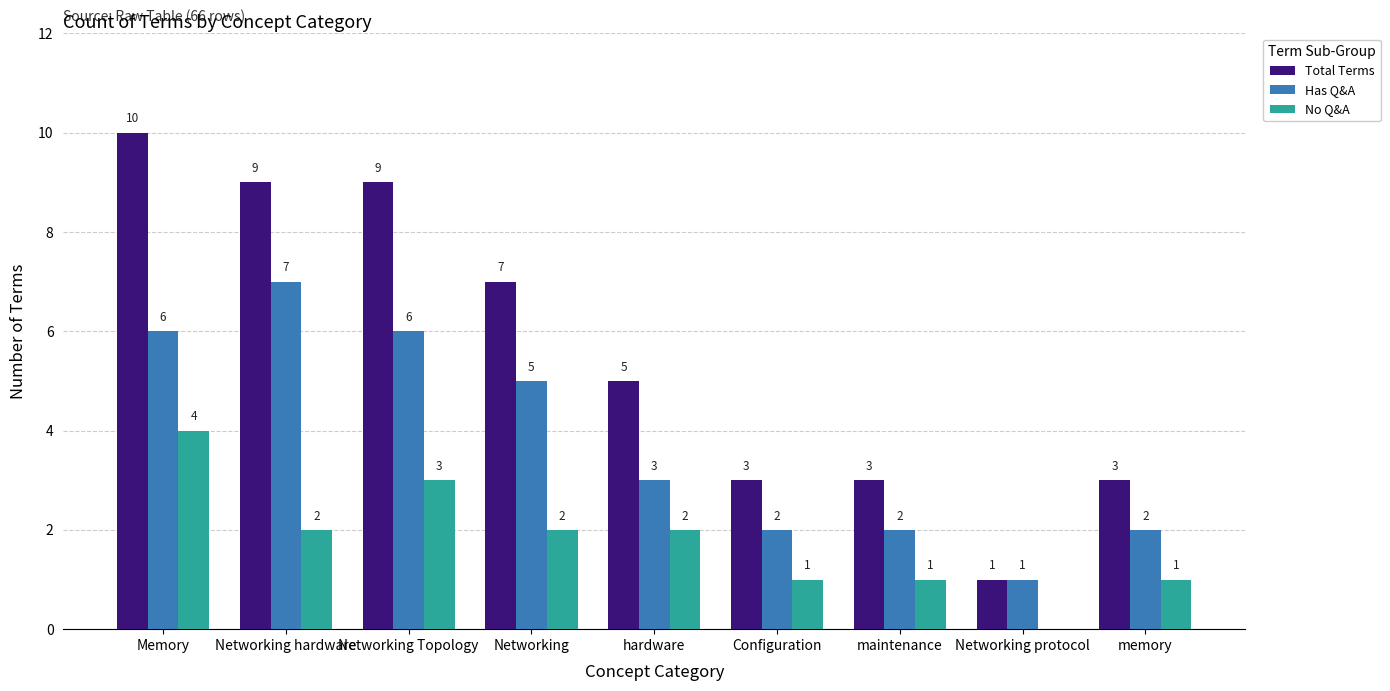

Is it true that Has Q&A equals 1 at Networking protocol?

True